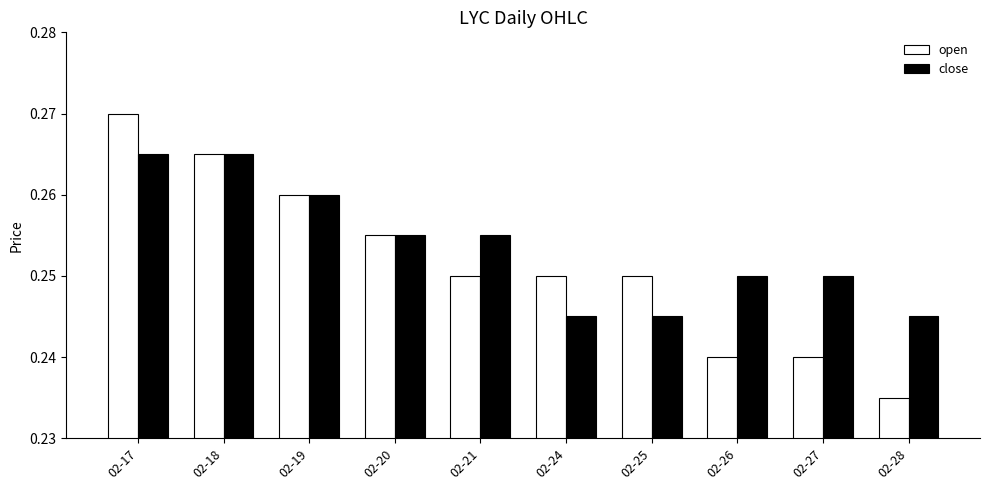

Which series has the widest spread of values?

open